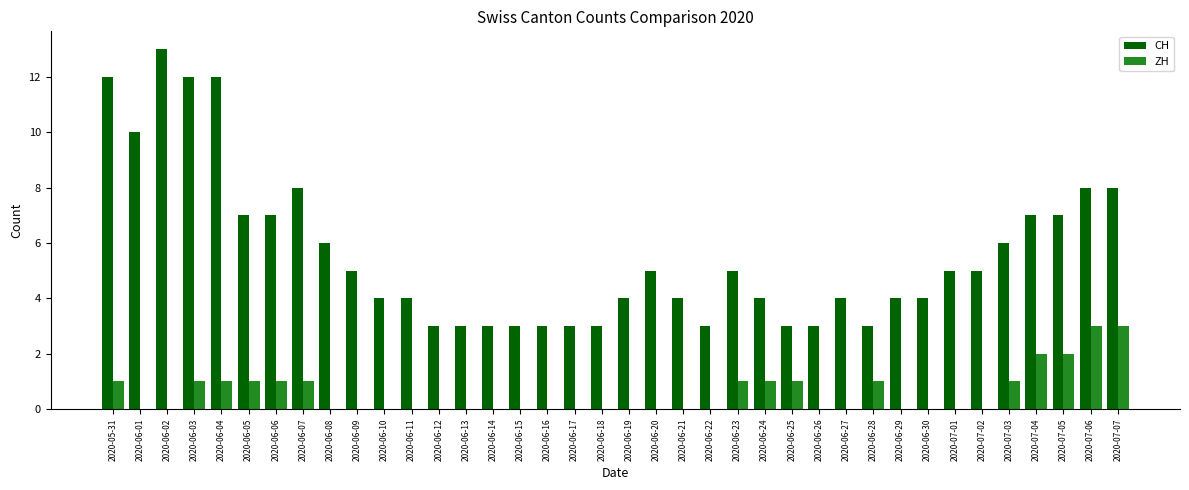

Is the value of CH at 2020-06-12 greater than the value of ZH at 2020-06-24?

Yes